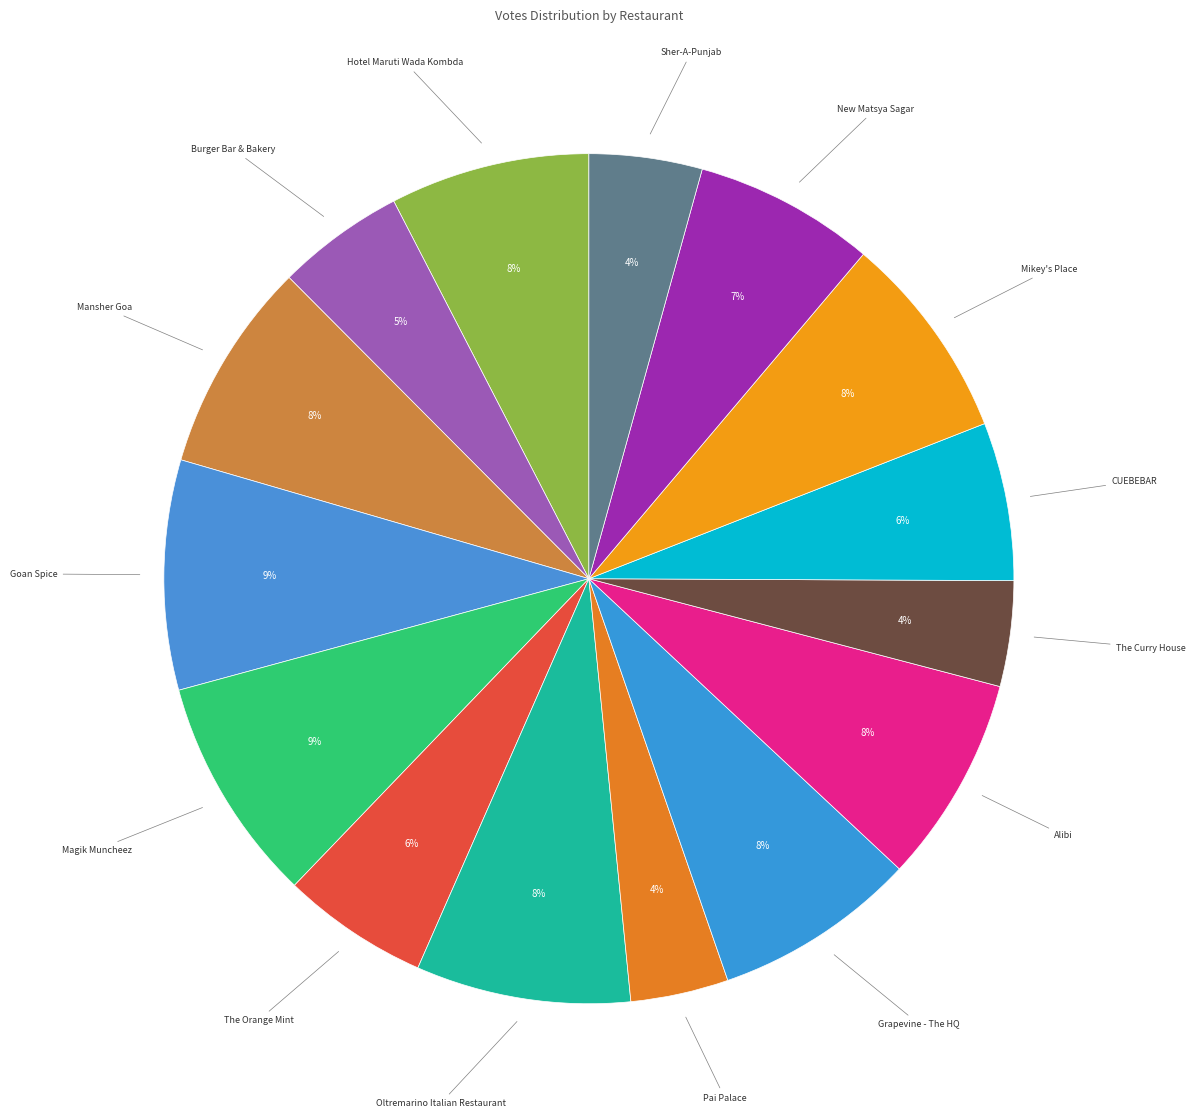

Which category has the smallest portion of the pie?

Pai Palace